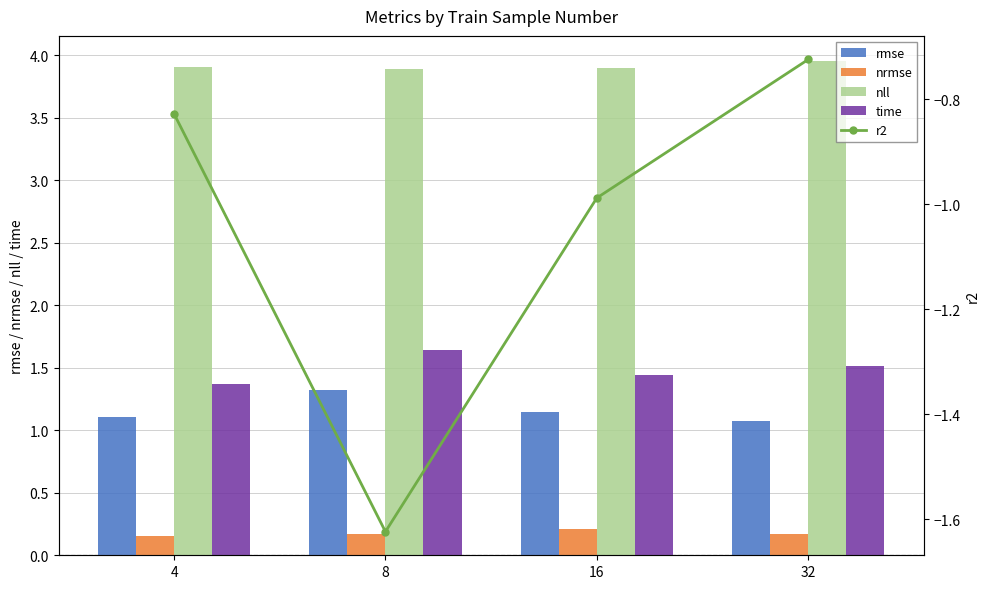

Read the r2 value at 16.

-1.0